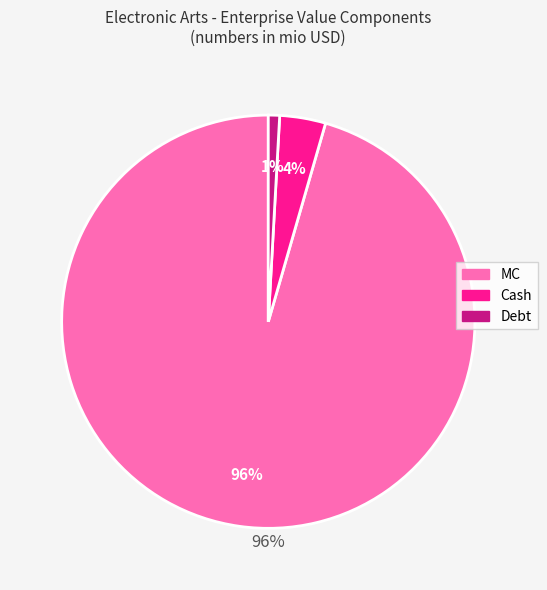

Rank the categories by value from lowest to highest.

Debt, Cash, MC